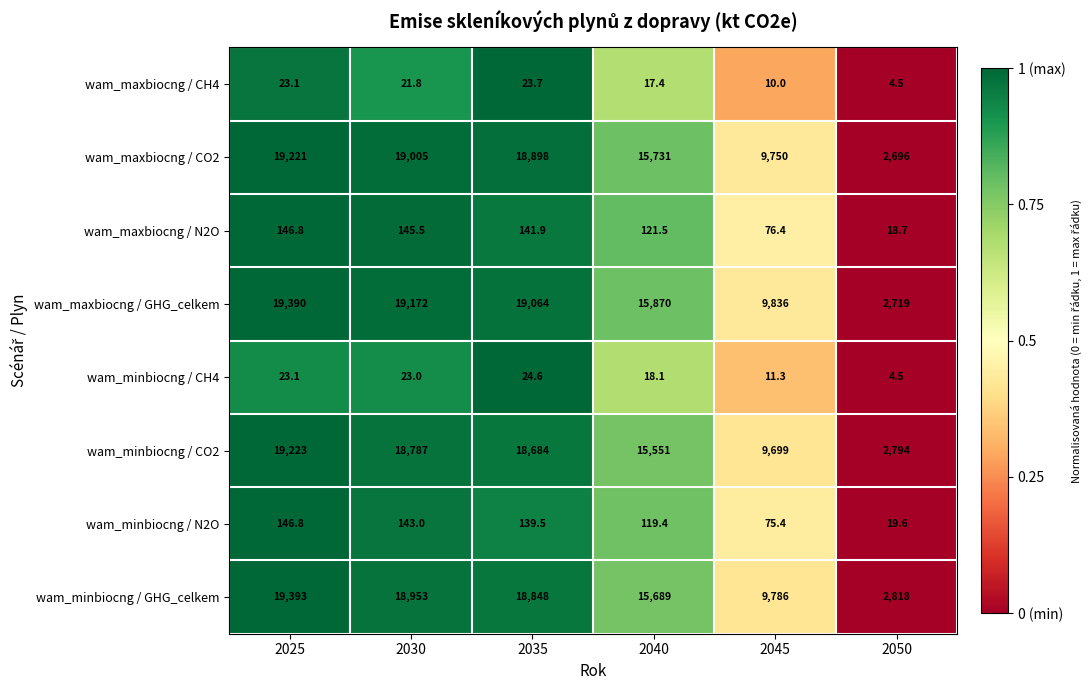

Rank the categories by wam_minbiocng / N2O value from highest to lowest.

2025, 2030, 2035, 2040, 2045, 2050